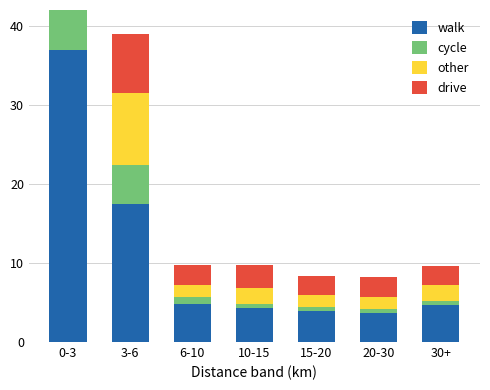

What is the sum of all drive values?

31.5